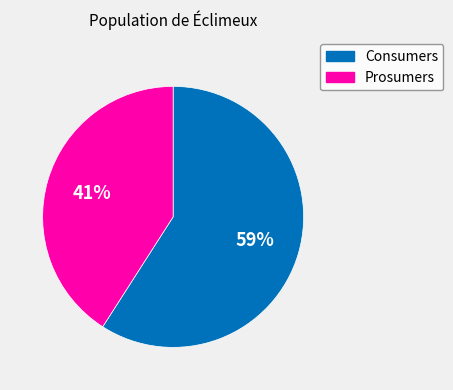

Is it true that Consumers is 45% of the pie?

False